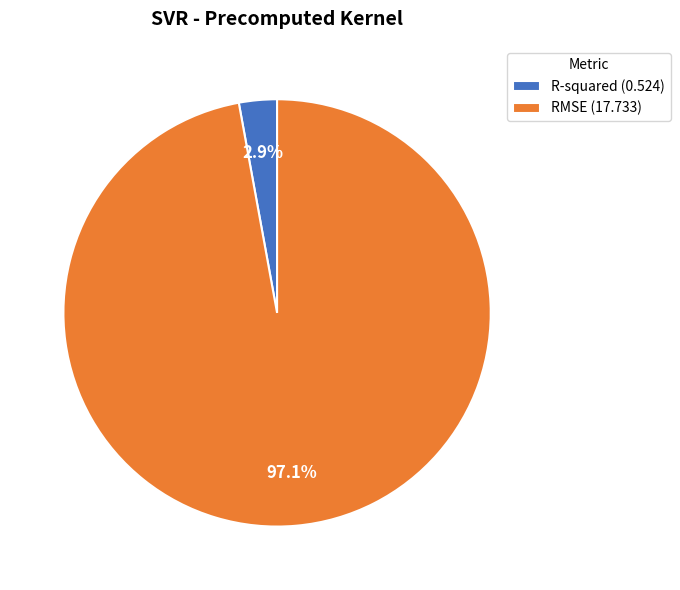

To the nearest percent, what portion does R-squared represent?

3%